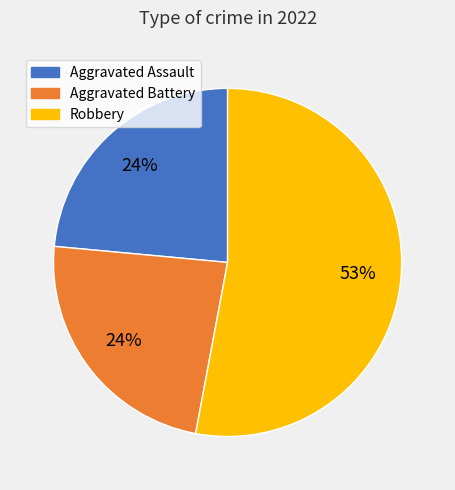

To the nearest percent, what is the average slice percentage?

33%